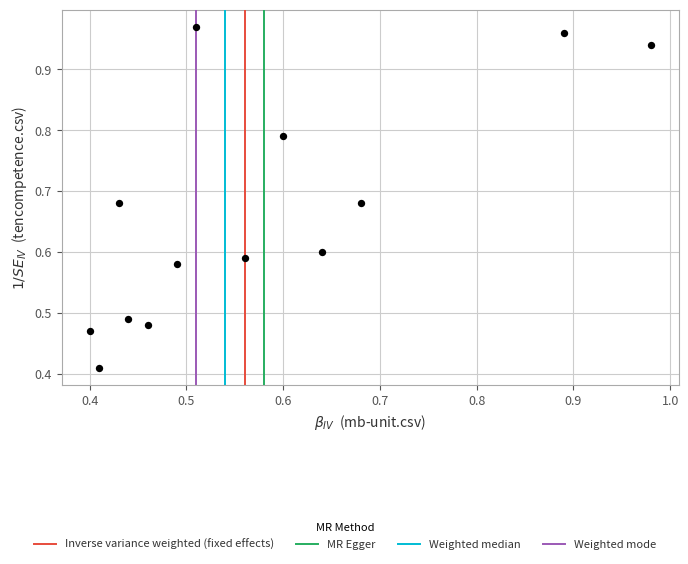

How many points are shown in the scatter plot?

13